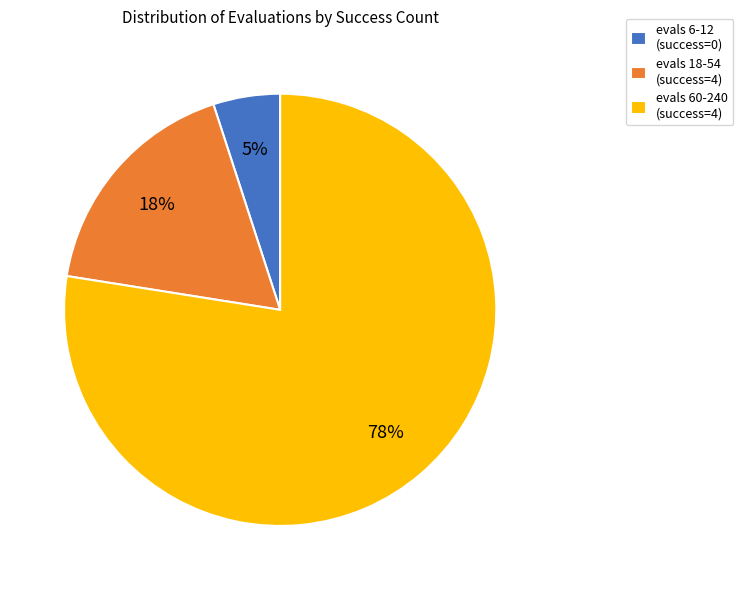

Do evals 18-54 (success=4) and evals 60-240 (success=4) together represent more than half of the pie?

Yes